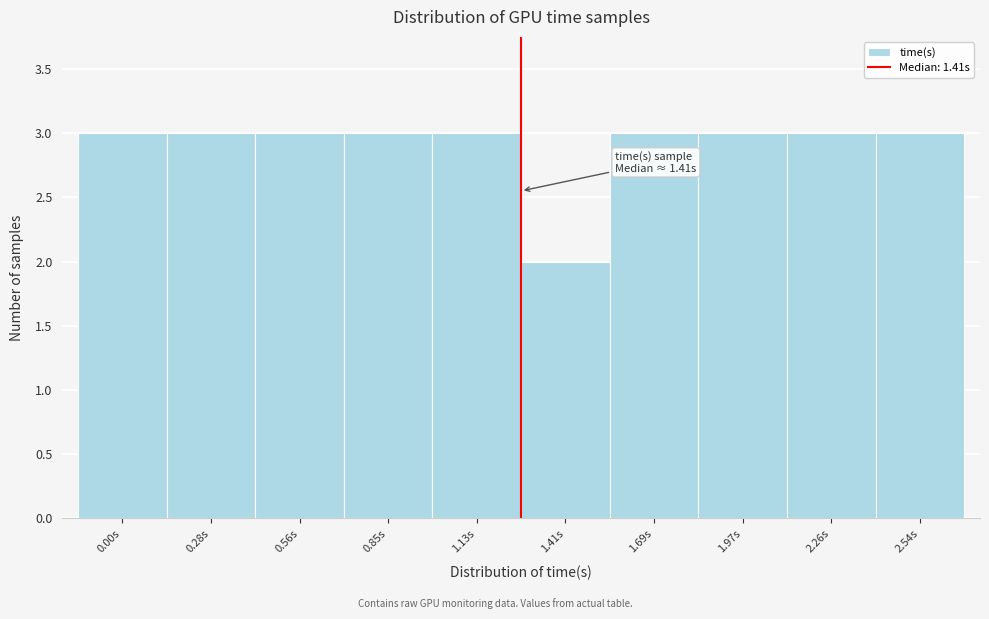

Reading right to left, list all the values displayed in this chart.

3	3	3	3	2	3	3	3	3	3